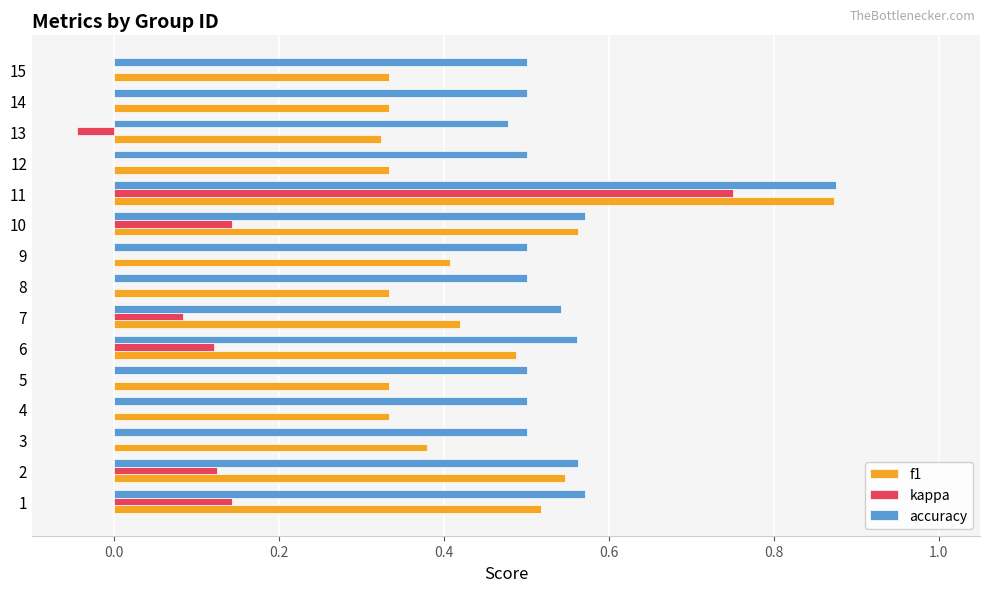

What is the sum of all kappa values?

1.3